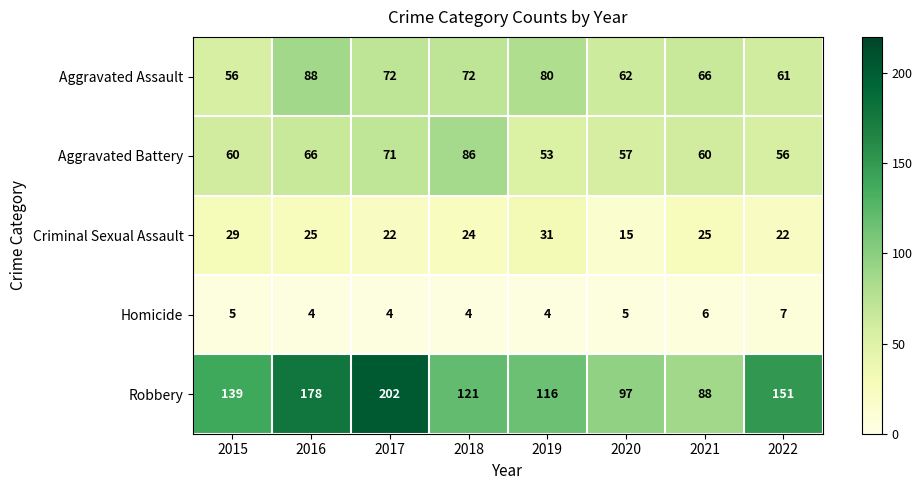

How many Criminal Sexual Assault values are between 22 and 29?

6